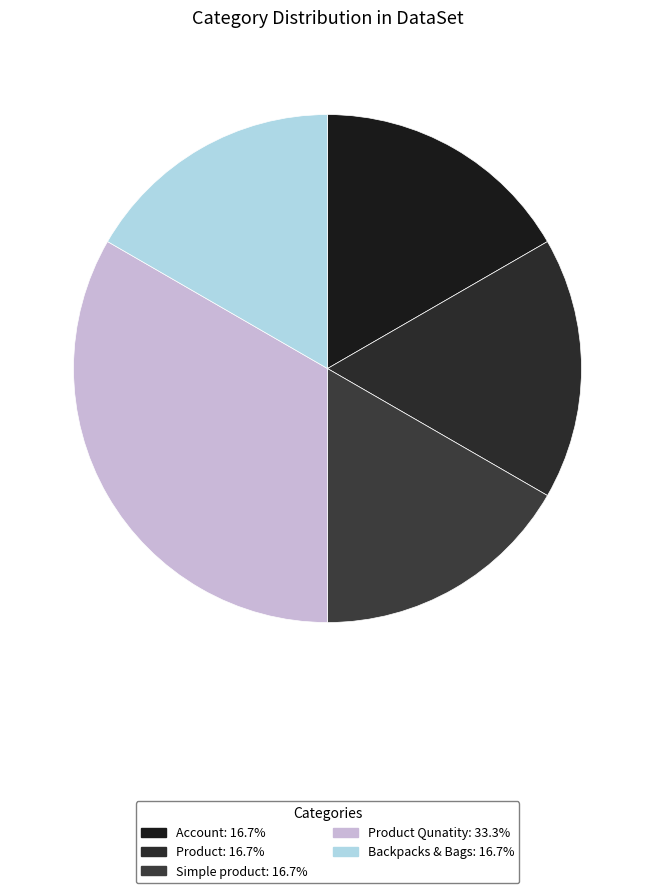

What is the largest slice in the pie chart?

Product Qunatity